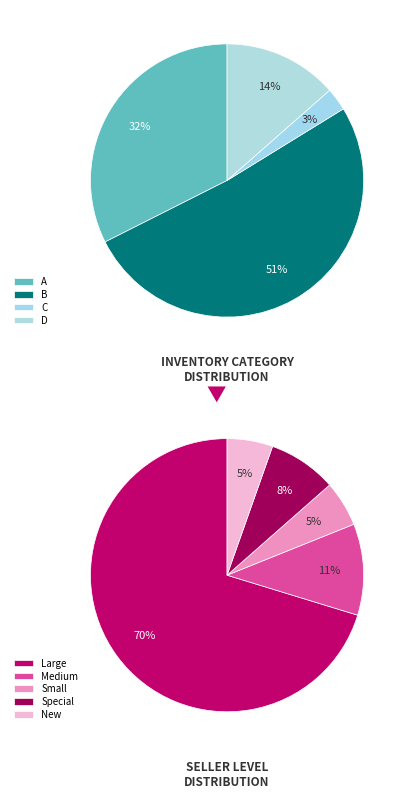

To the nearest percent, what is the average slice percentage?

20%